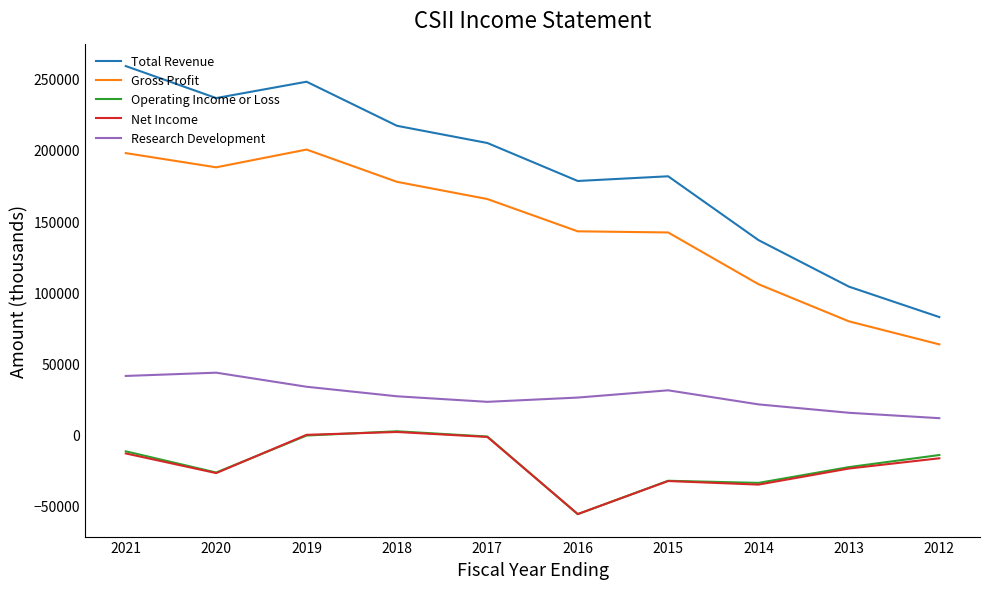

Which series has the widest spread of values?

Total Revenue